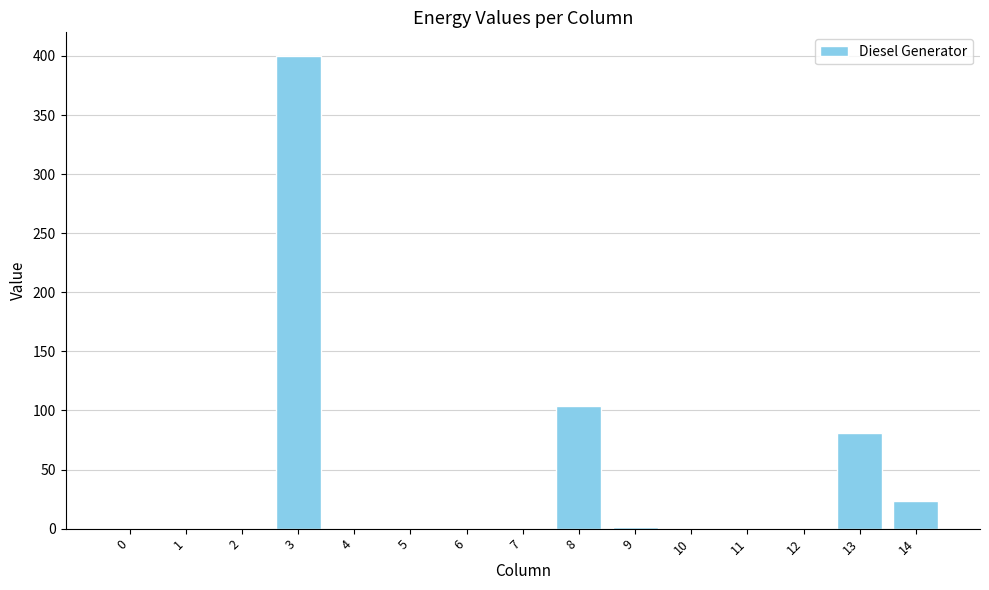

What is the difference between the values at 2 and 13?

81.0